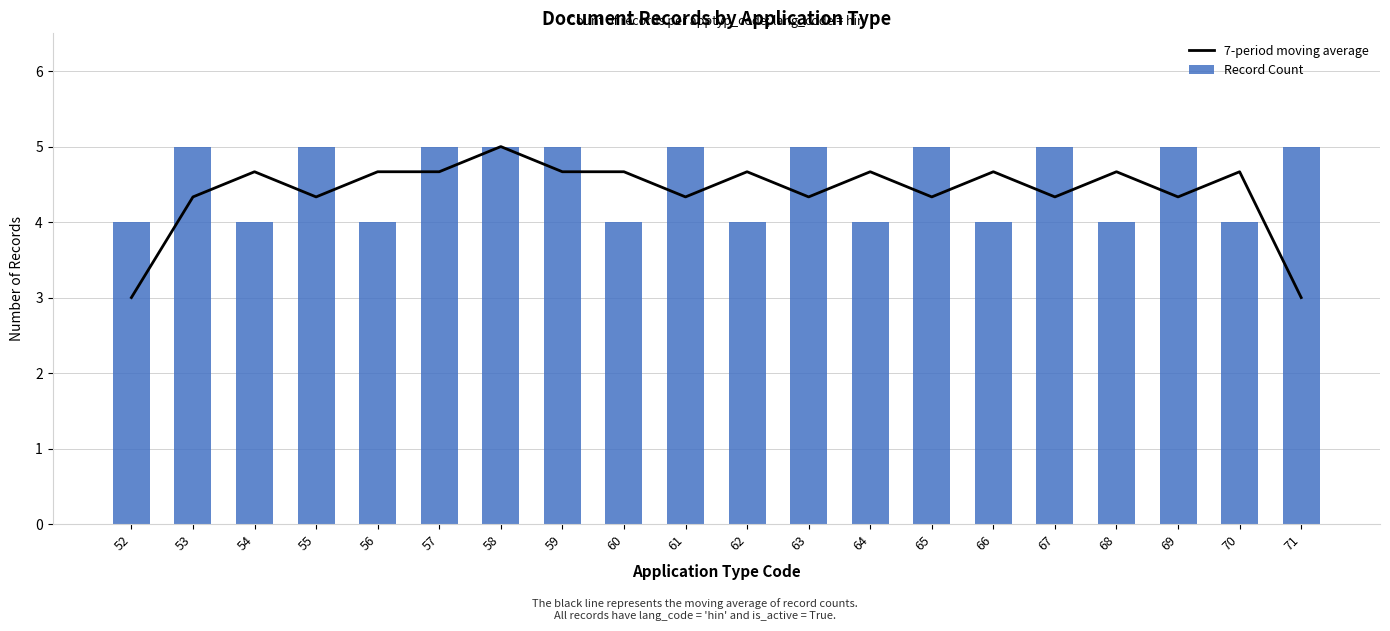

What is the difference between the maximum and minimum values in the 7-period moving average series?

2.0